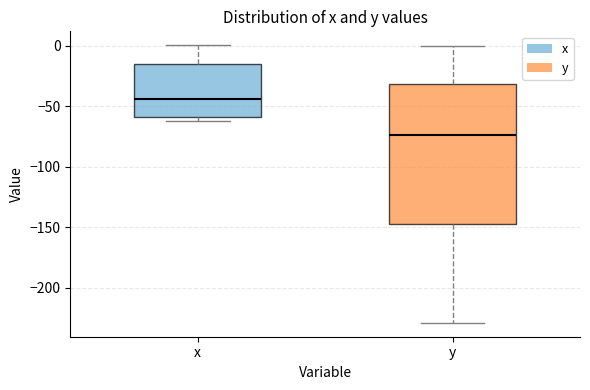

Which box is the tallest, from its lower edge to its upper edge?

y